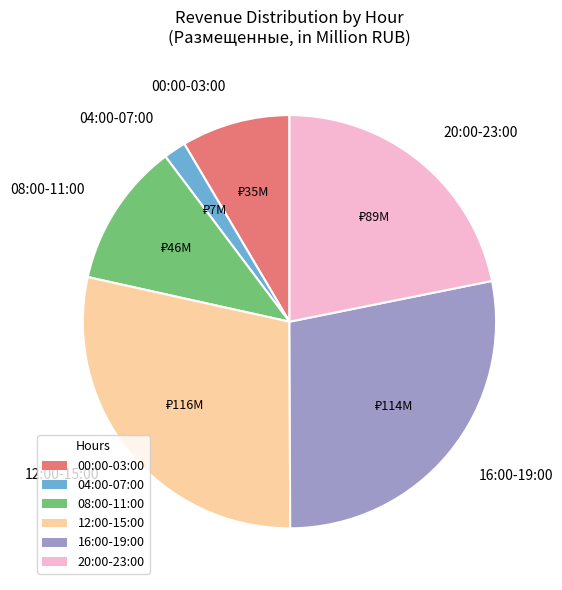

The 16:00-19:00 slice represents 28% of the pie. True or false?

True